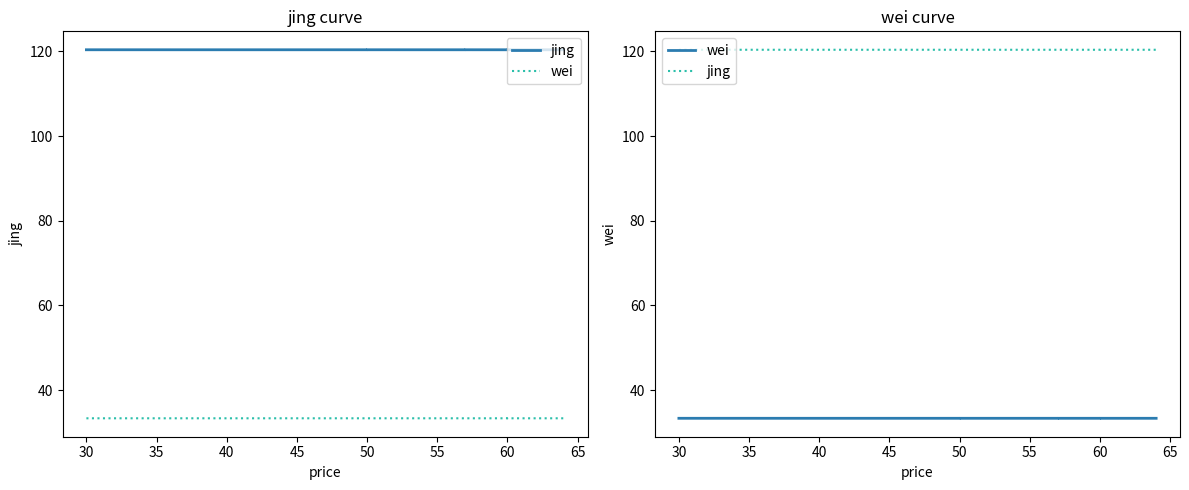

What value does the wei series have at 50?

33.3